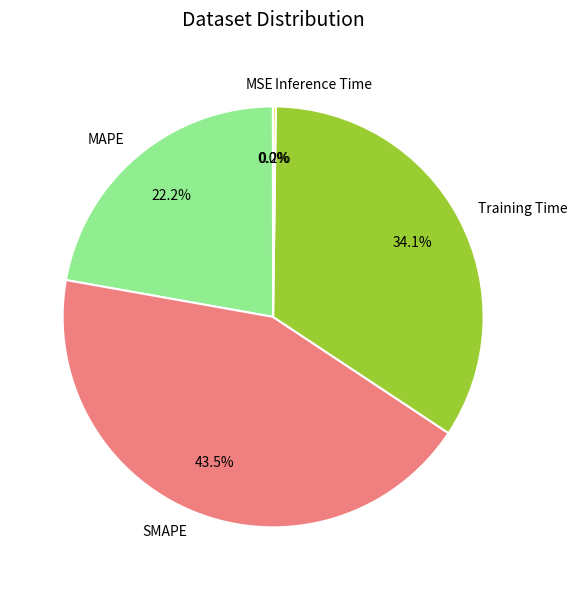

Which has a higher value, SMAPE or MAPE?

SMAPE